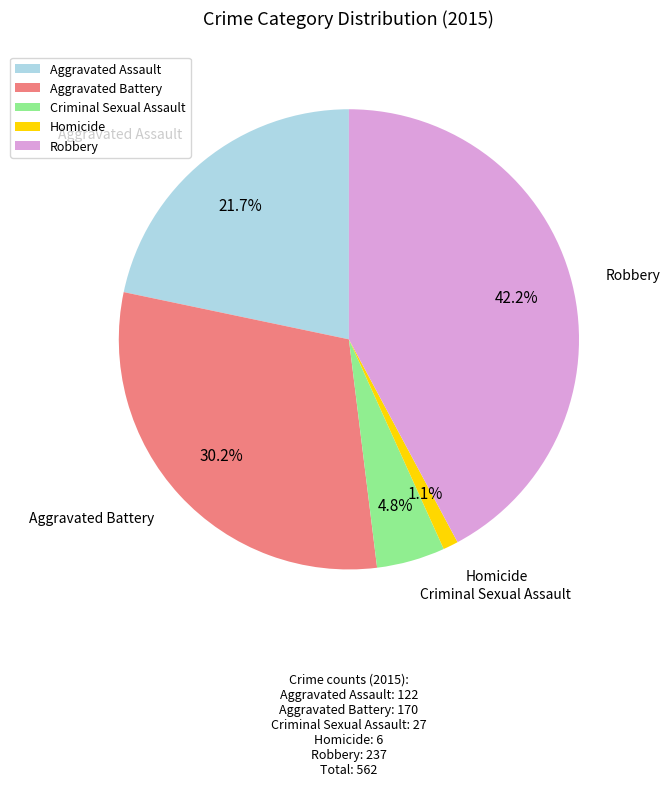

True or false: Homicide accounts for 16% of the total.

False